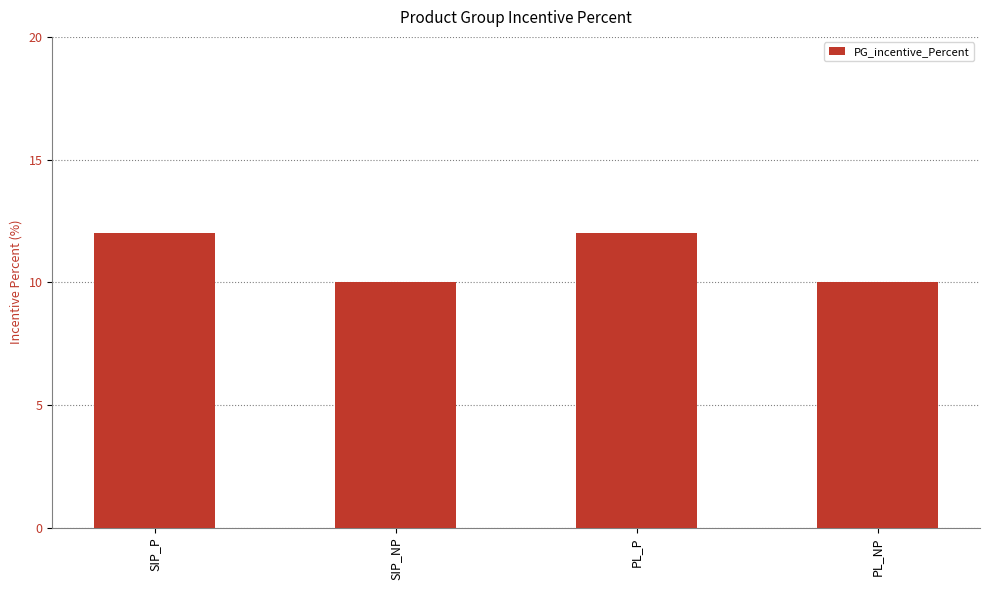

What is the label of the 3rd bar from the right?

SIP_NP